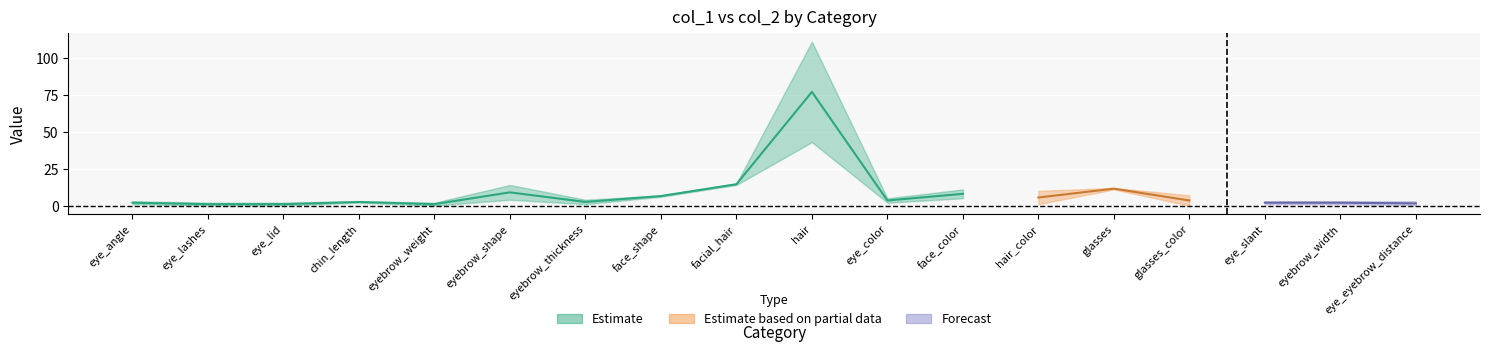

What is the difference between the col_2 values at glasses_color and eyebrow_shape?

7